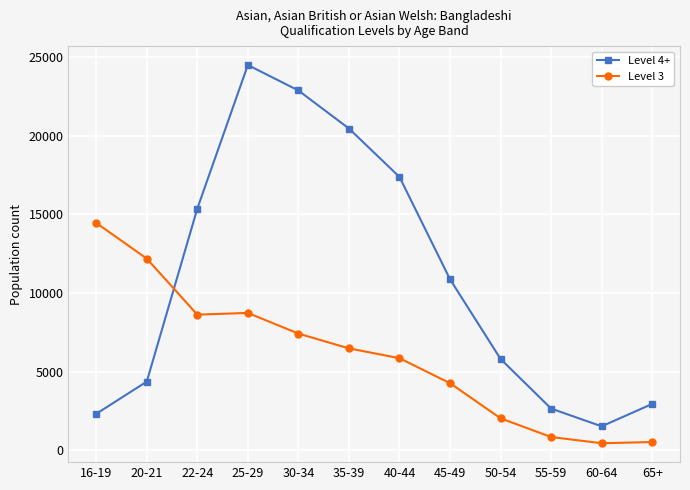

The Level 4+ series shows 2645 at 55-59. True or false?

True